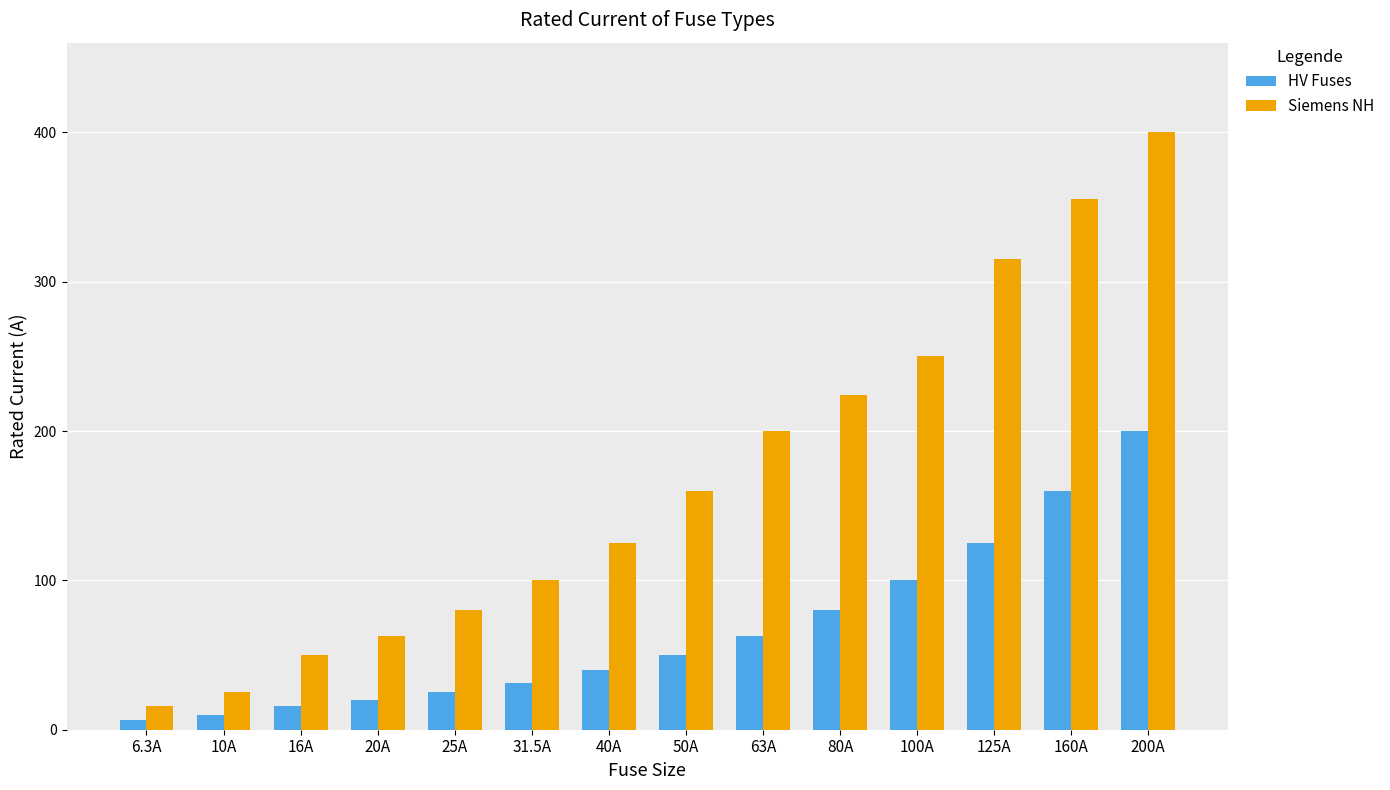

Reading left to right, extract all data points from this chart.

HV Fuses: 6.3	10.0	16.0	20.0	25.0	31.5	40.0	50.0	63.0	80.0	100.0	125.0	160.0	200.0
Siemens NH: 16.0	25.0	50.0	63.0	80.0	100.0	125.0	160.0	200.0	224.0	250.0	315.0	355.0	400.0